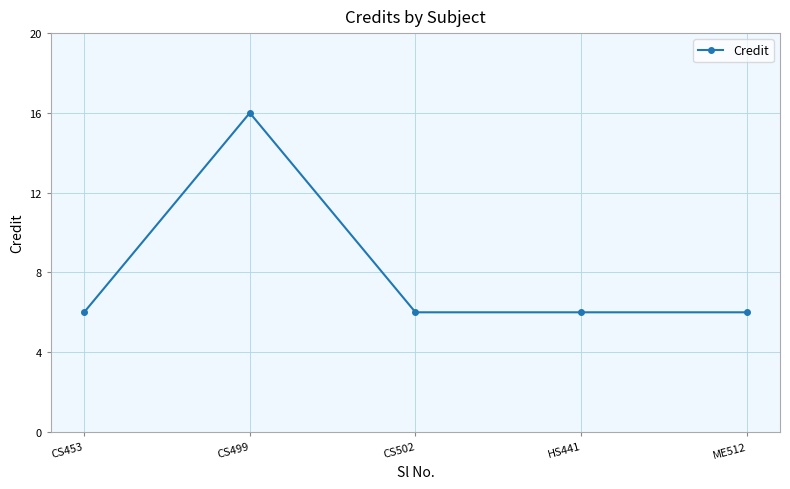

What is the label of the 5th point from the left?

ME512